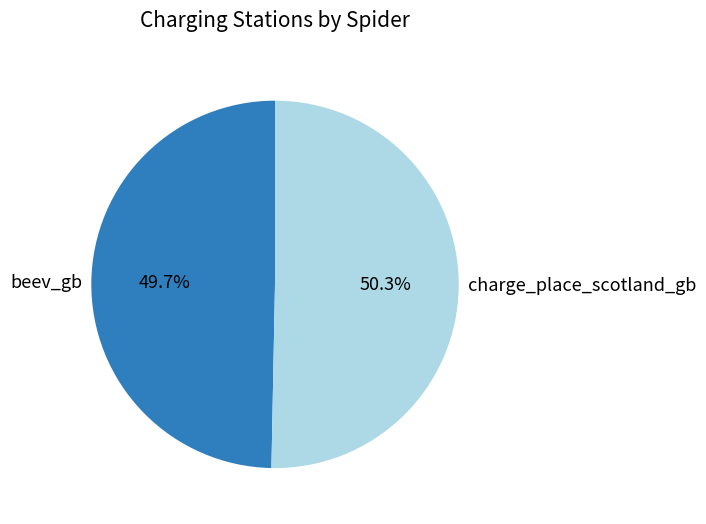

To the nearest percent, what portion does beev_gb represent?

50%